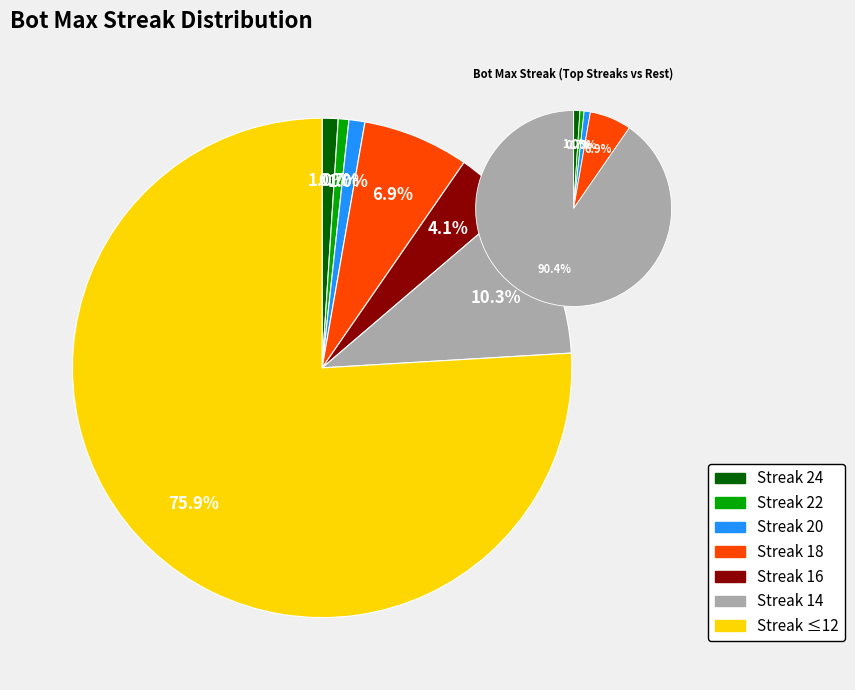

What is the total percentage of maxStreak_14 and maxStreak_24?

11.3%